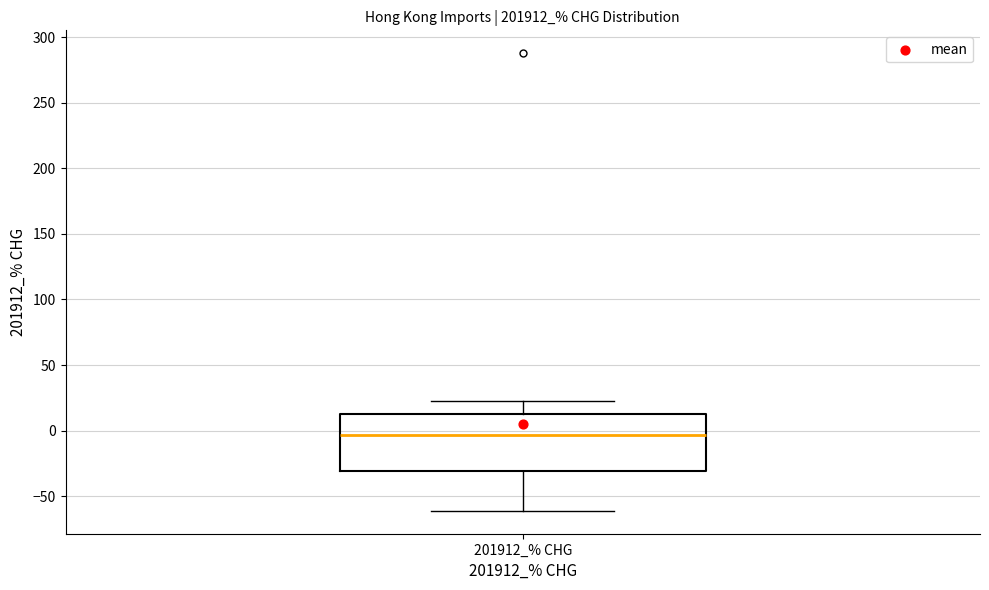

Transcribe this box plot: give where the median line is, the range the box spans, and where the two whiskers end, as read against the y-axis. The values are not printed on the chart, so give them approximately, as read against the axis.

median -5, box -30 to 15, whiskers -60 to 25